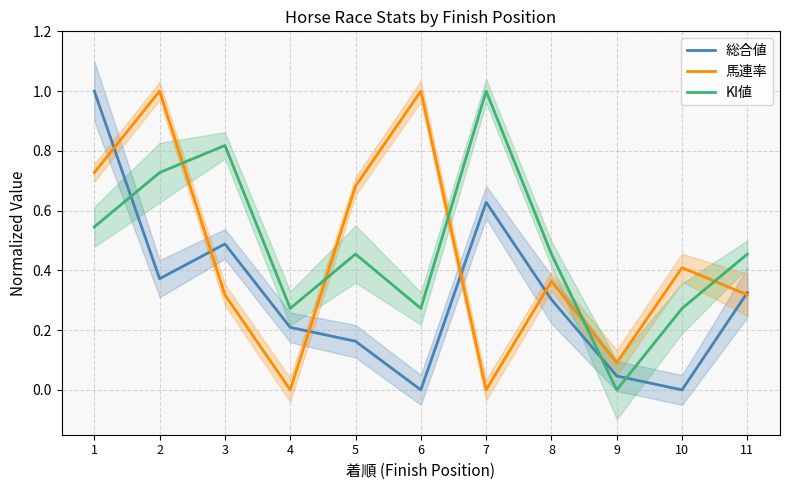

At which category does 馬連率 reach its first local peak?

2